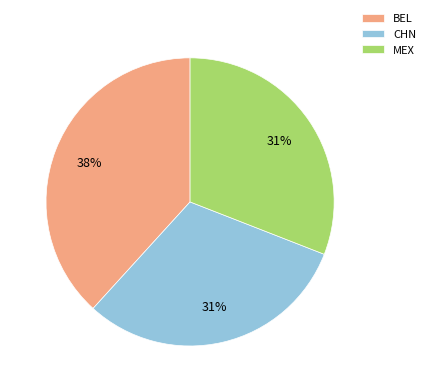

Which category has the biggest portion of the pie?

BEL